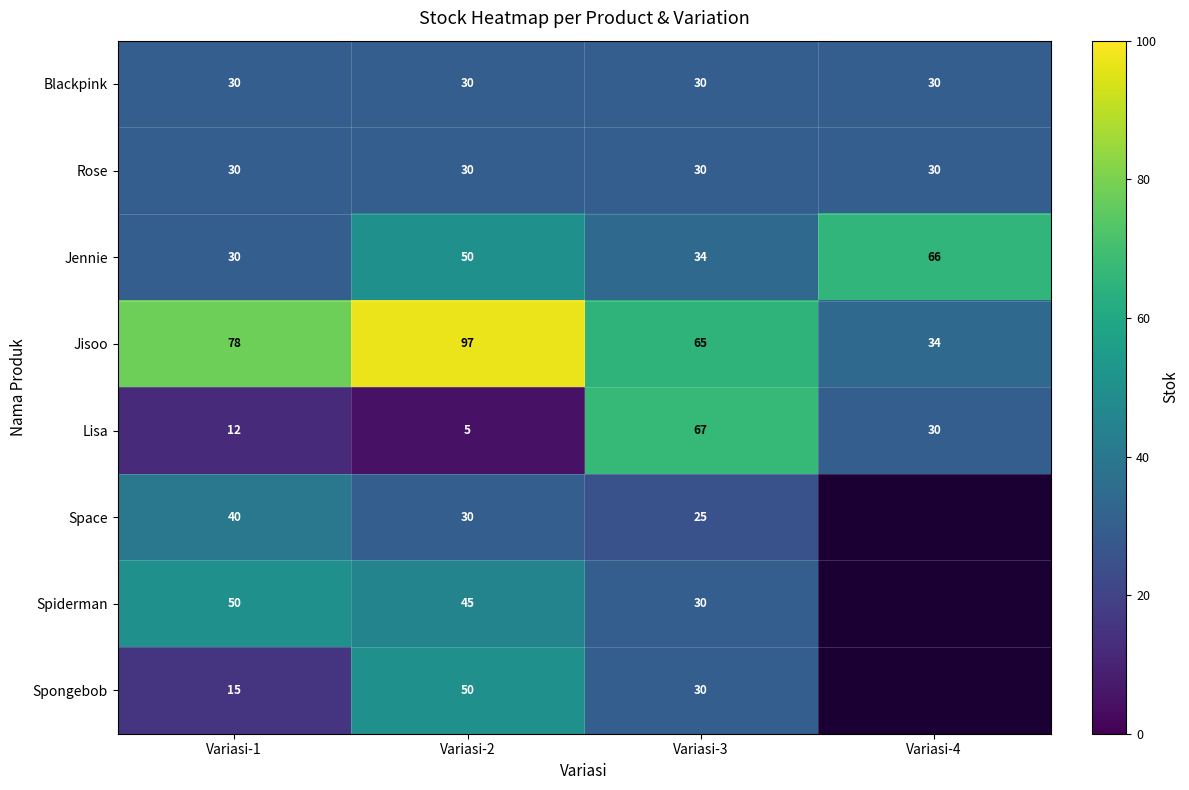

What is the total value across all series at Variasi-3?

311